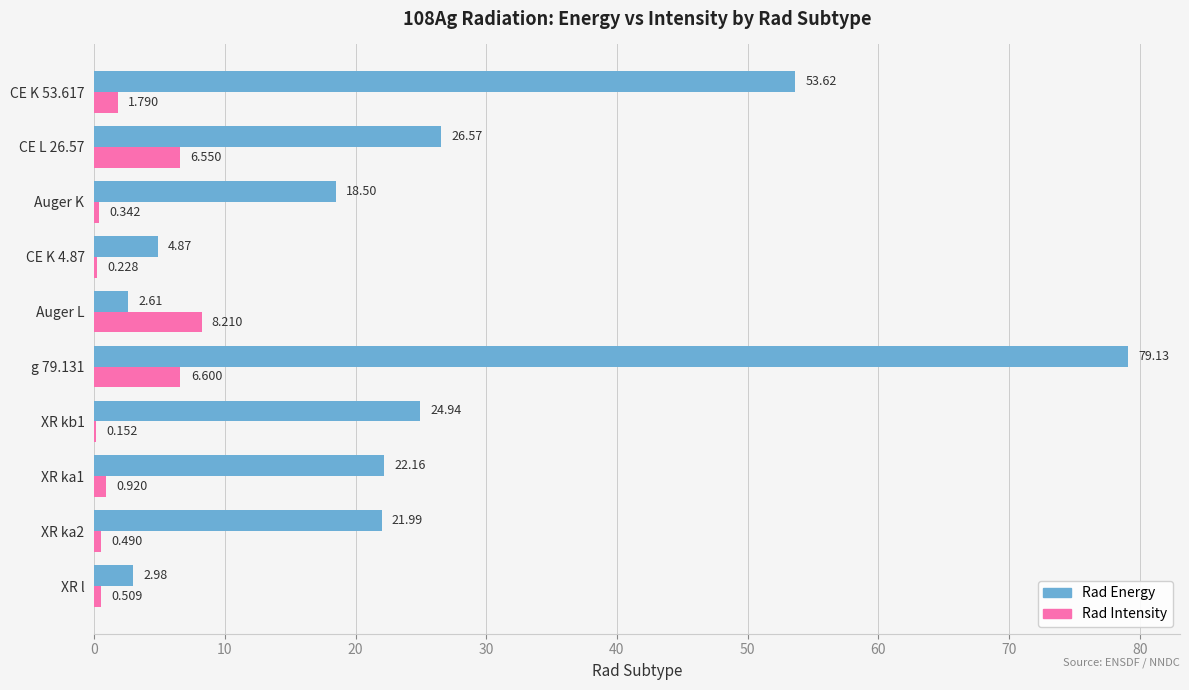

Between XR ka1 and CE K 53.617, which series saw the biggest shift?

Rad Energy